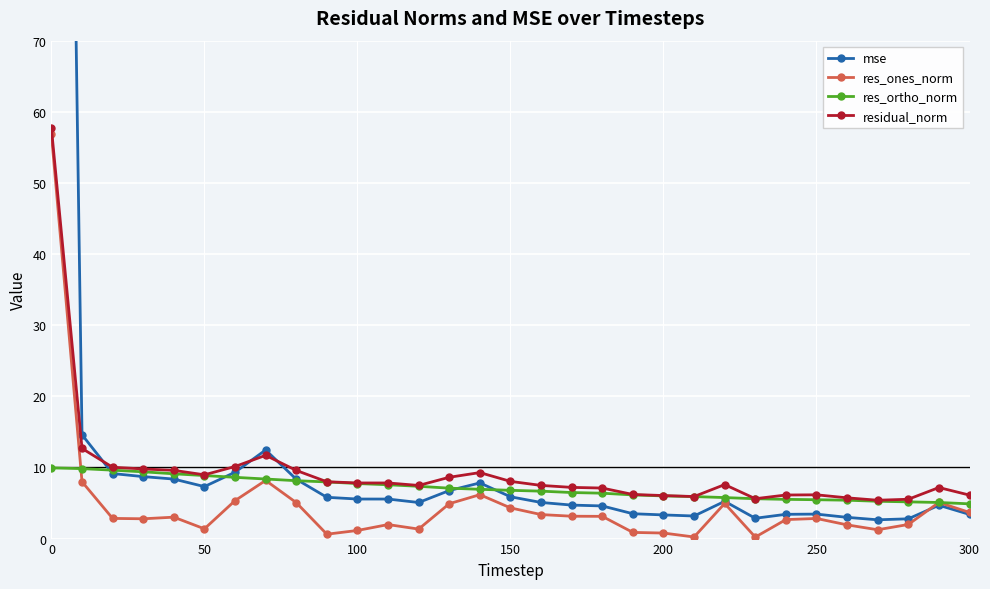

What is the highest value of the res_ones_norm series?

56.9